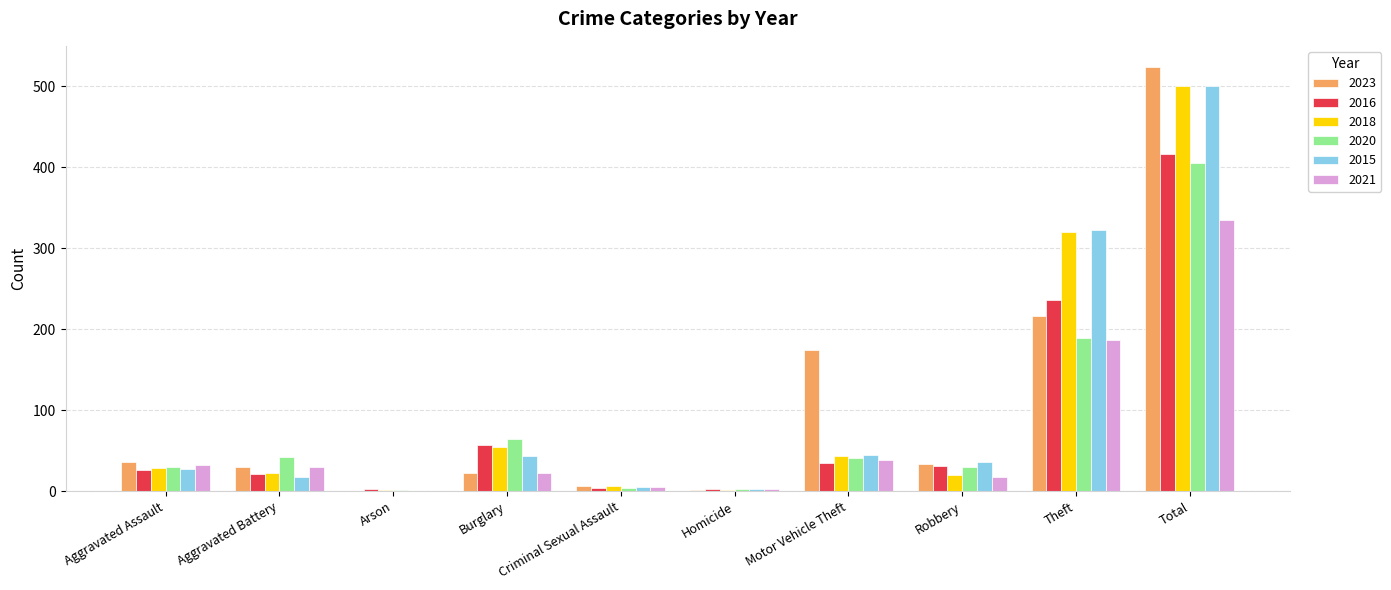

The value of 2021 at Robbery is 17. True or false?

True